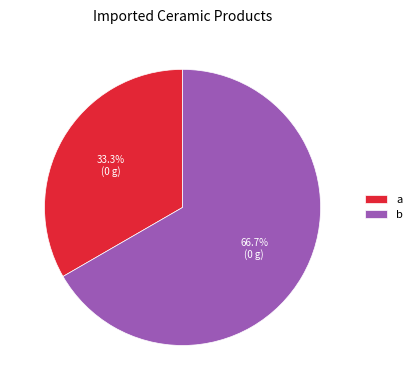

Which slice represents more than half of the pie?

b